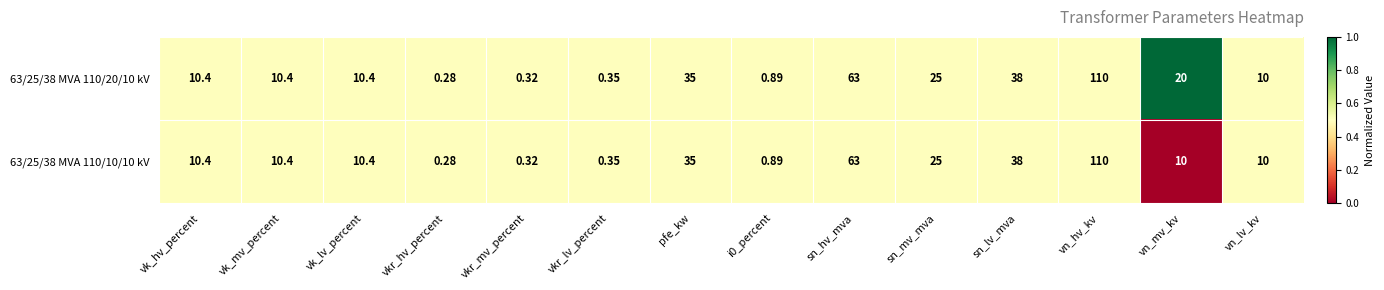

At which label is 63/25/38 MVA 110/20/10 kV closest to 55?

sn_hv_mva